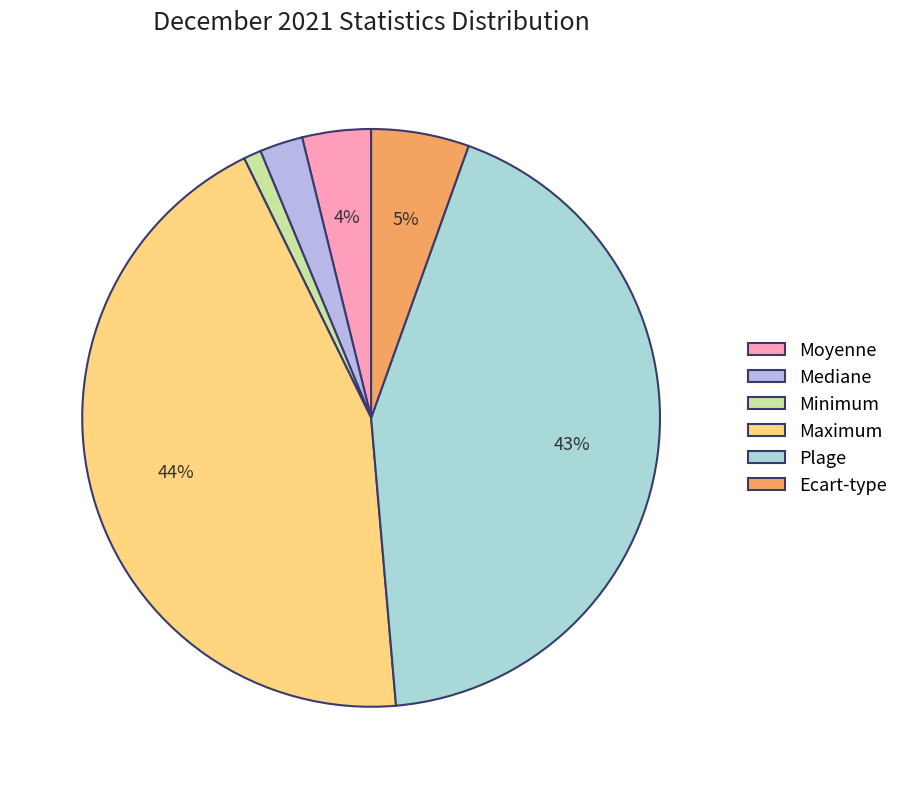

Count the number of slices in the pie.

6